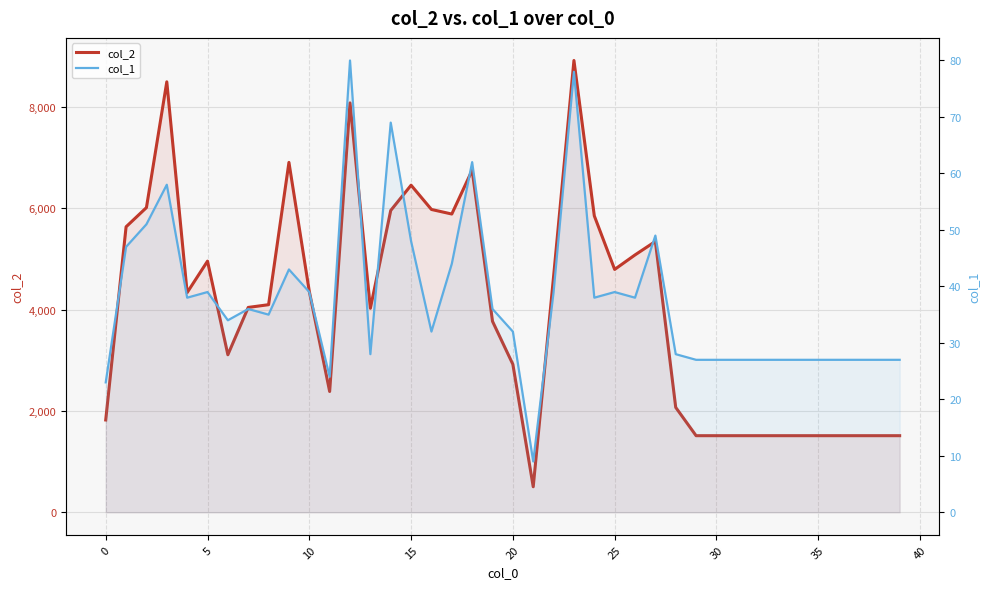

At 29, list the series in order from largest to smallest.

col_2, col_1